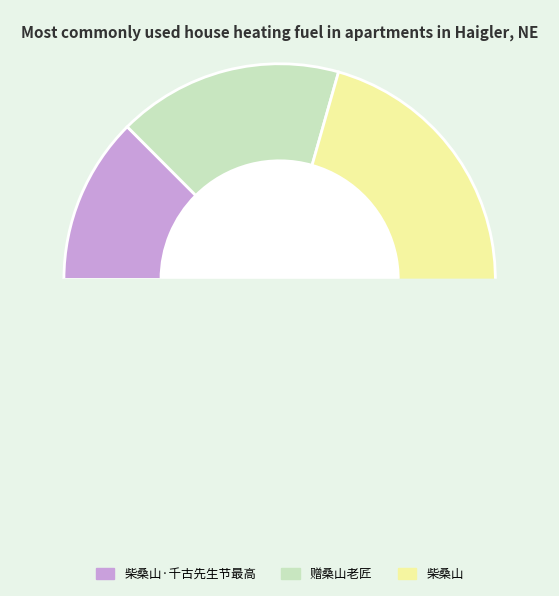

True or false: 柴桑山·千古先生节最高 accounts for 1% of the total.

False